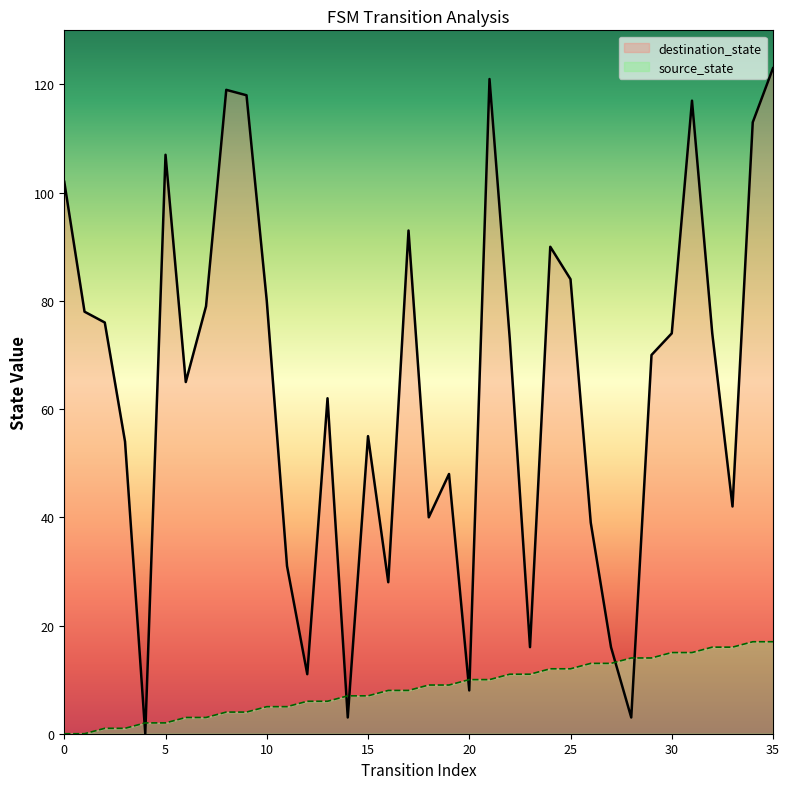

What is the difference between the maximum and minimum values in the source_state series?

17